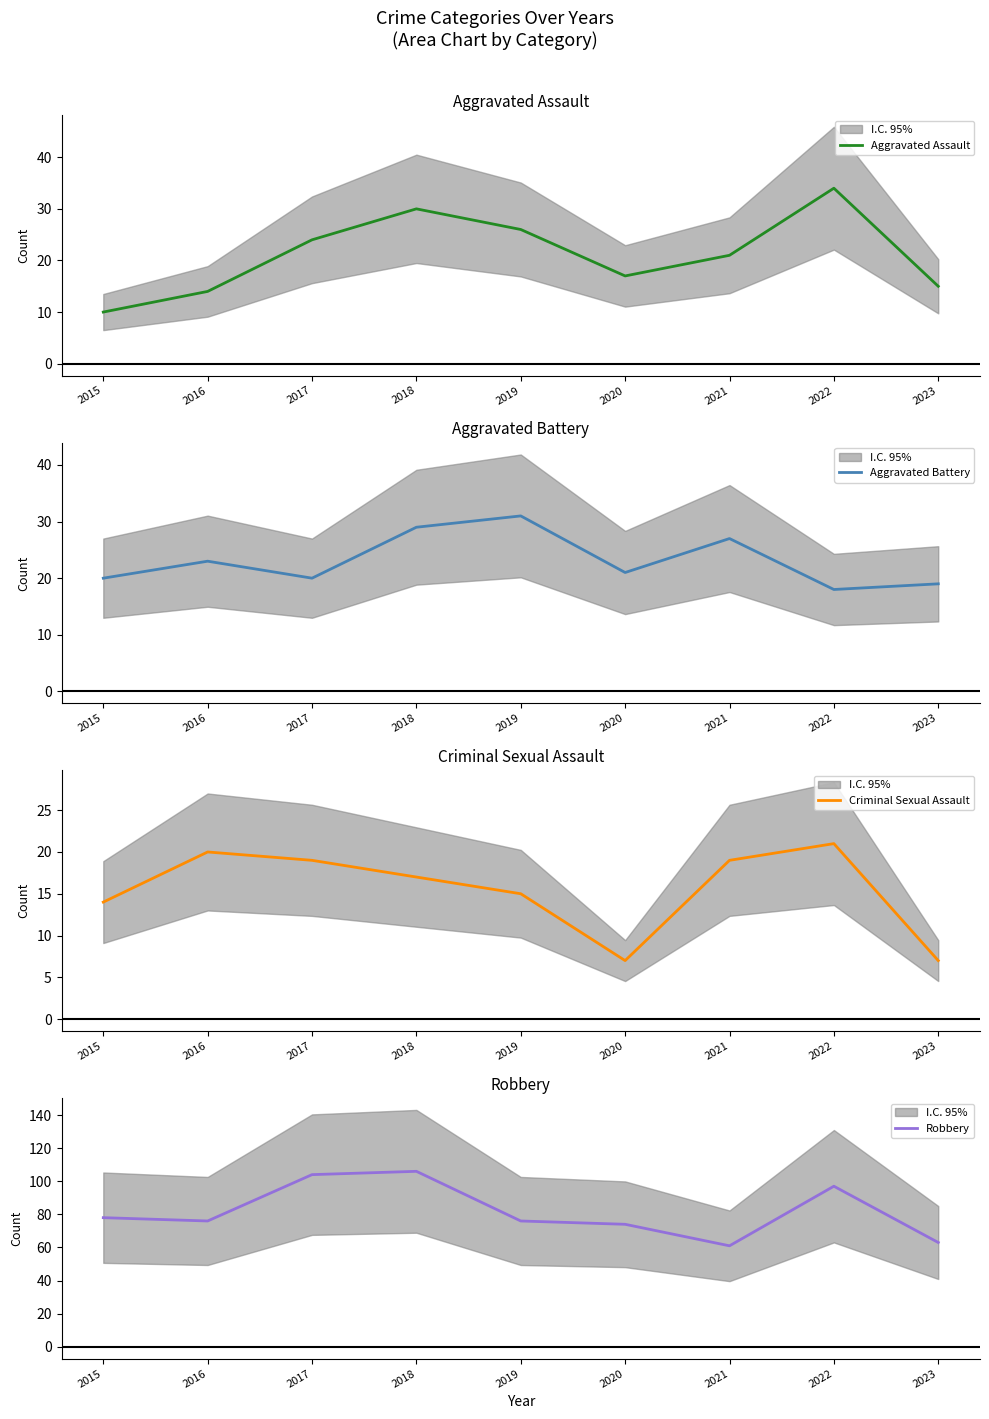

The value of Aggravated Assault at 2018 is 30. True or false?

True